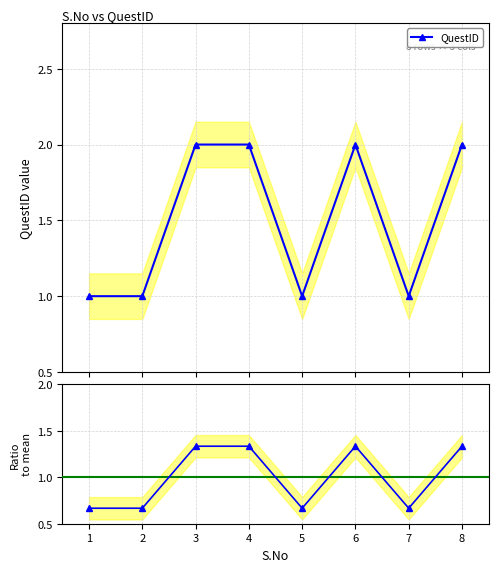

How many interior local peaks does the QuestID series have?

1